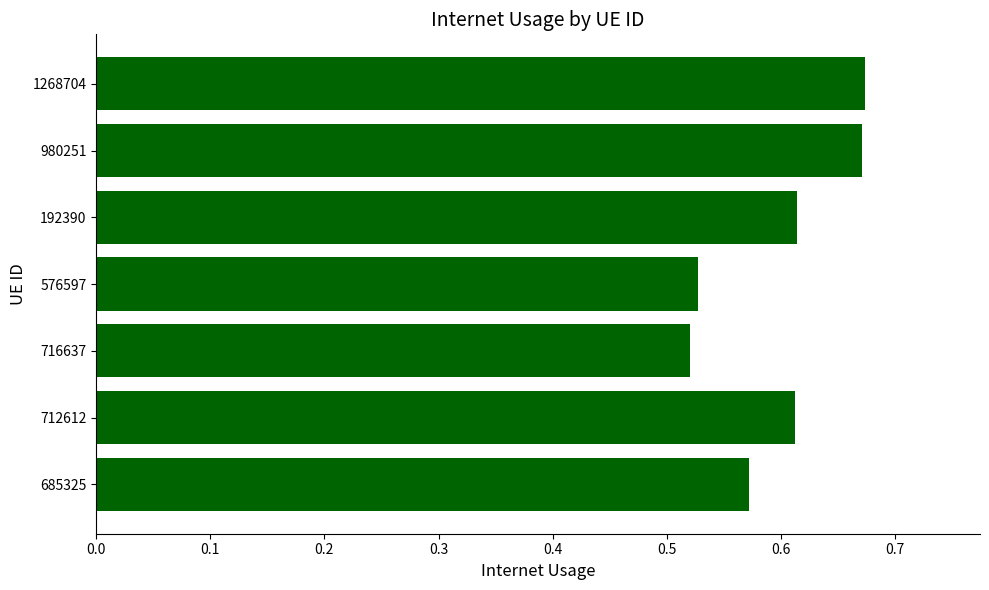

The value at 716637 is 0.9. True or false?

False